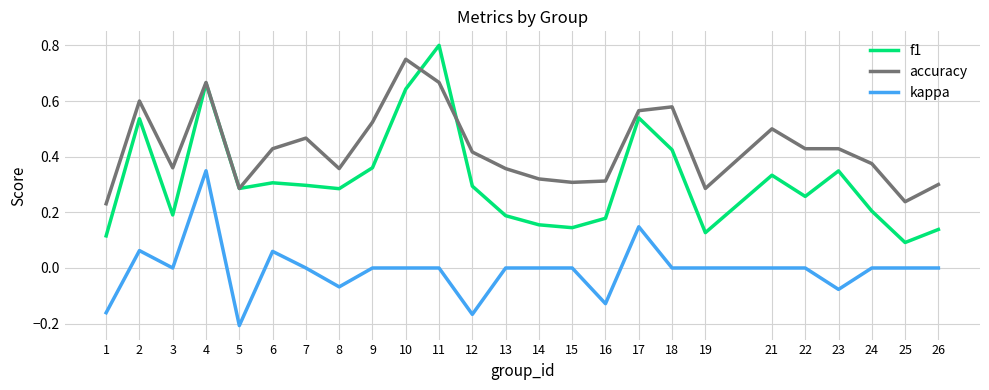

Which series has the largest total across all categories?

accuracy